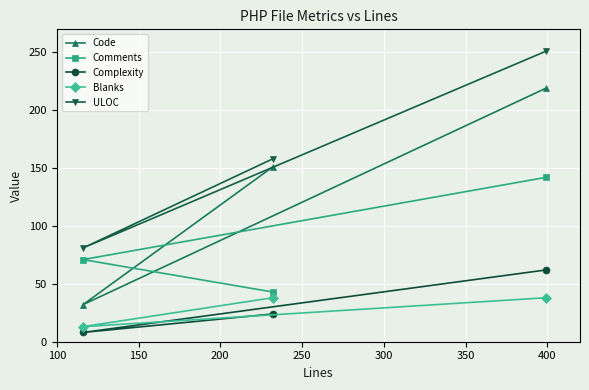

At how many categories does at least one series exceed 234?

1